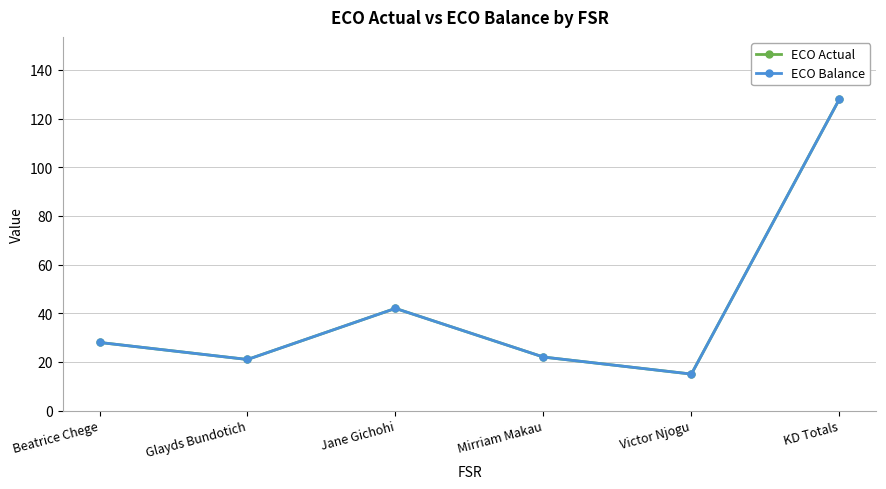

How many interior local valleys does the ECO Actual series have?

2